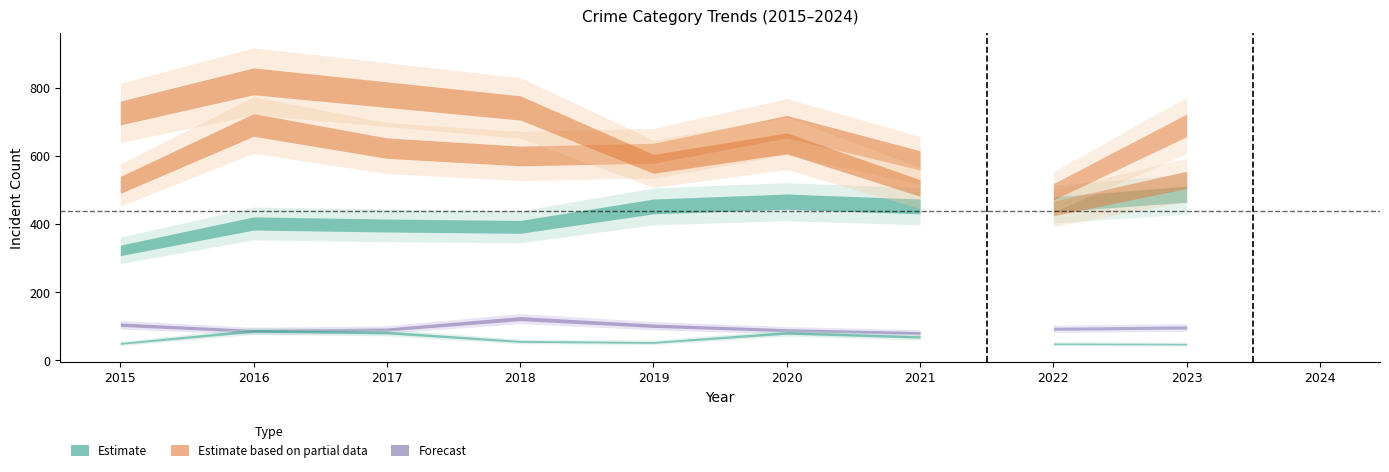

Between 2021 and 2019, which is larger?

2021